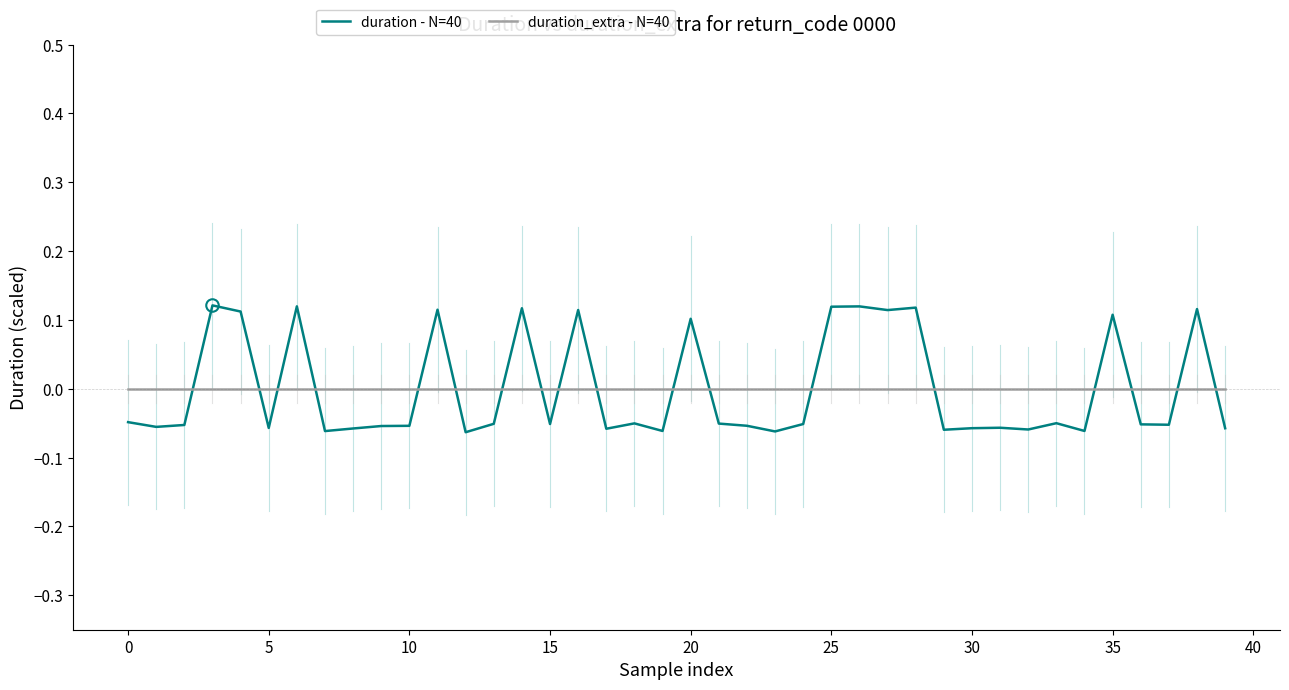

Which series has the widest spread of values?

duration - N=40